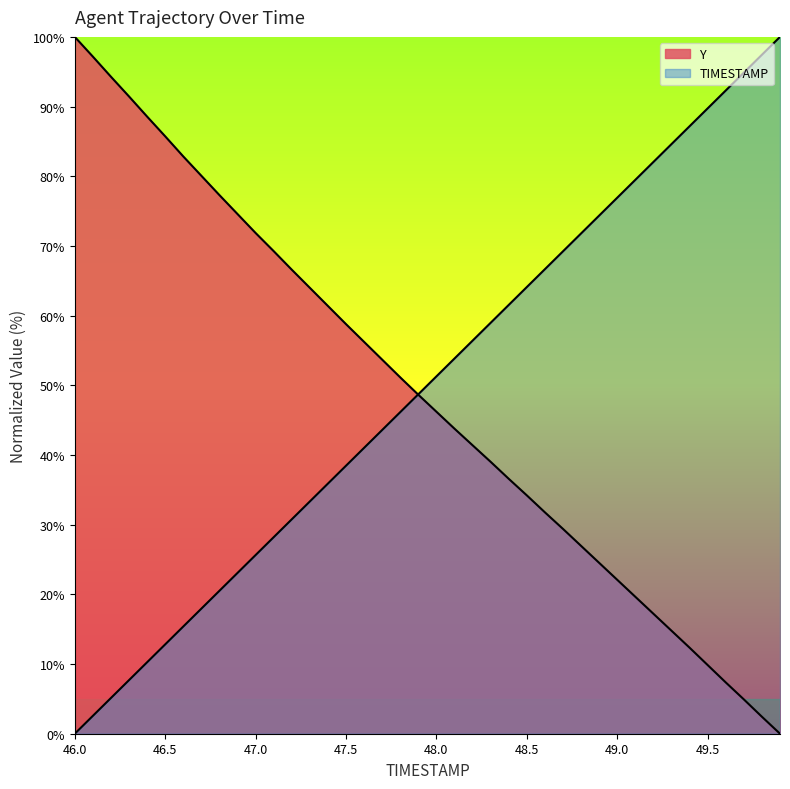

What is the average value of the Y series?

48.4